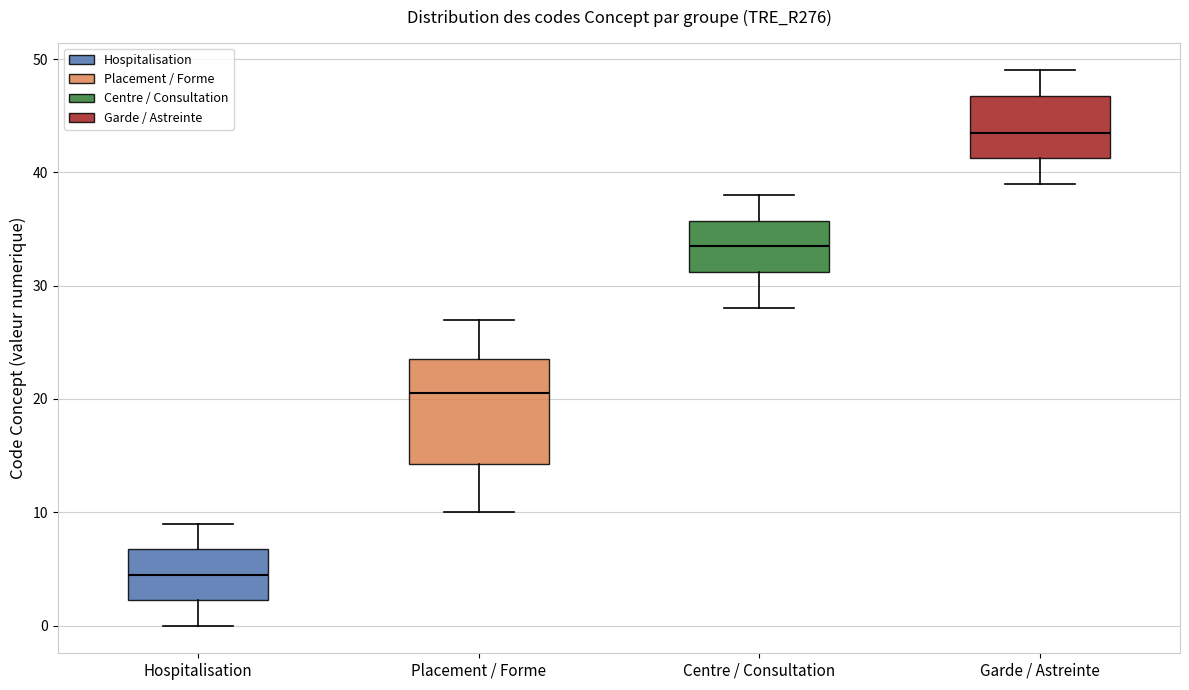

Reading left to right, read every box against the y-axis: the position of its median line, the range the box covers, and the ends of its whiskers. The values are not printed on the chart, so give them approximately, as read against the axis.

Hospitalisation: median 5, box 2 to 7, whiskers 0 to 9
Placement / Forme: median 21, box 14 to 24, whiskers 10 to 27
Centre / Consultation: median 34, box 31 to 36, whiskers 28 to 38
Garde / Astreinte: median 44, box 41 to 47, whiskers 39 to 49